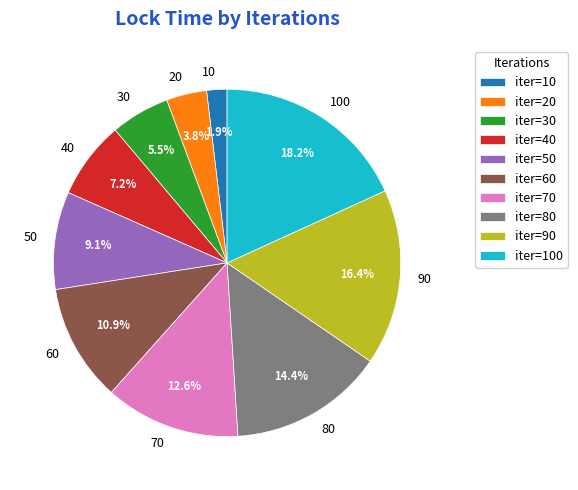

What is the total percentage of 10 and 40?

9.1%